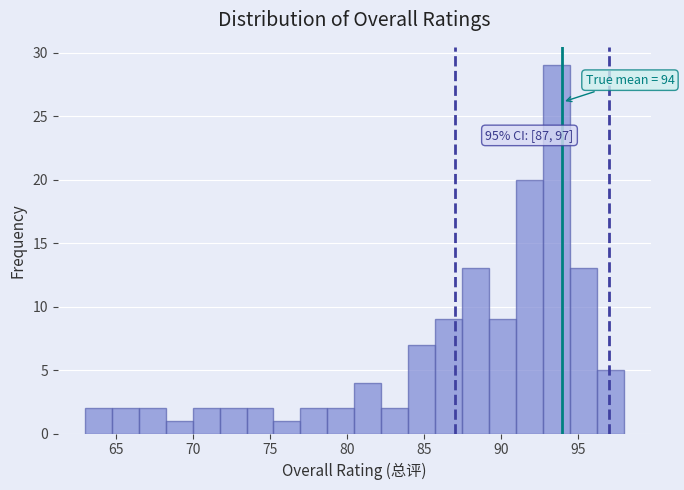

Read against the x-axis, roughly where is the centre of the tallest bar?

93.5